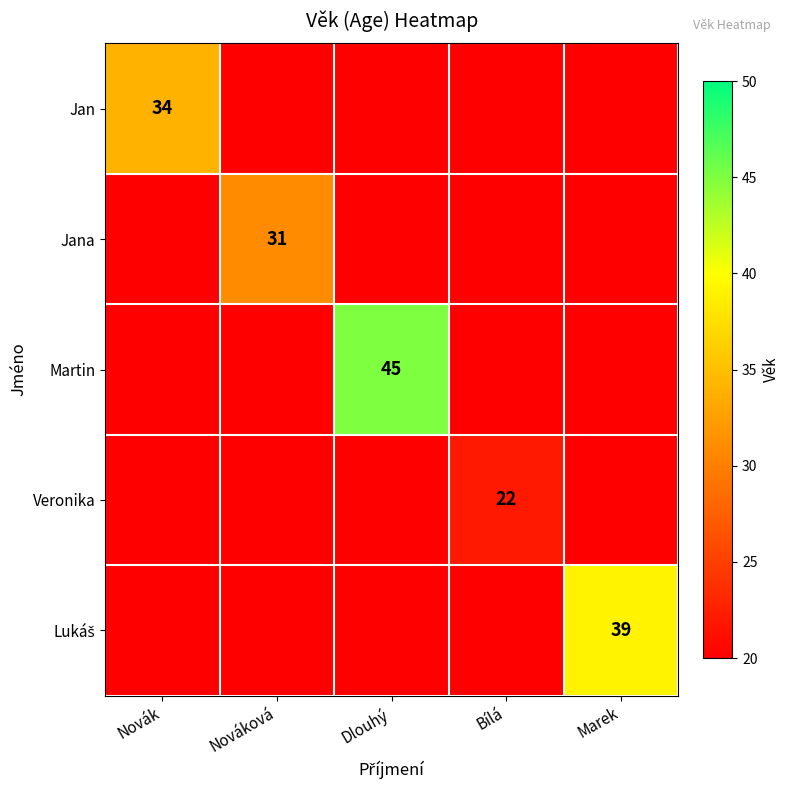

Which series has the widest spread of values?

Jan